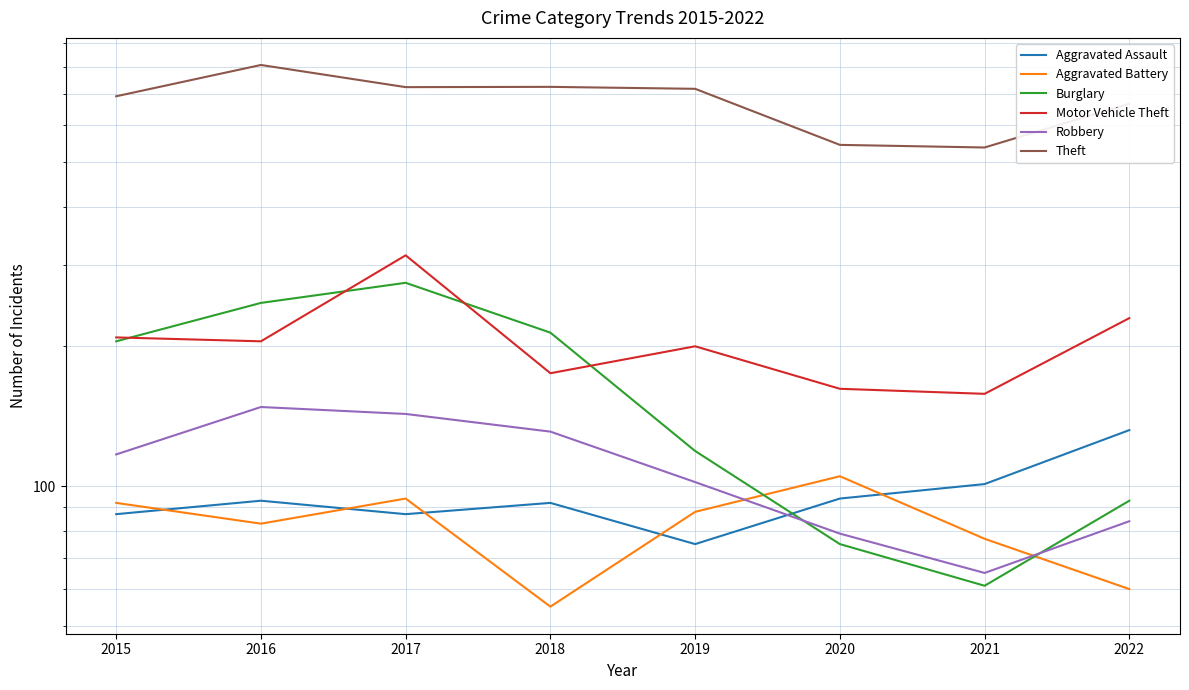

What is the sum of the Robbery values at 2020 and 2017?

222